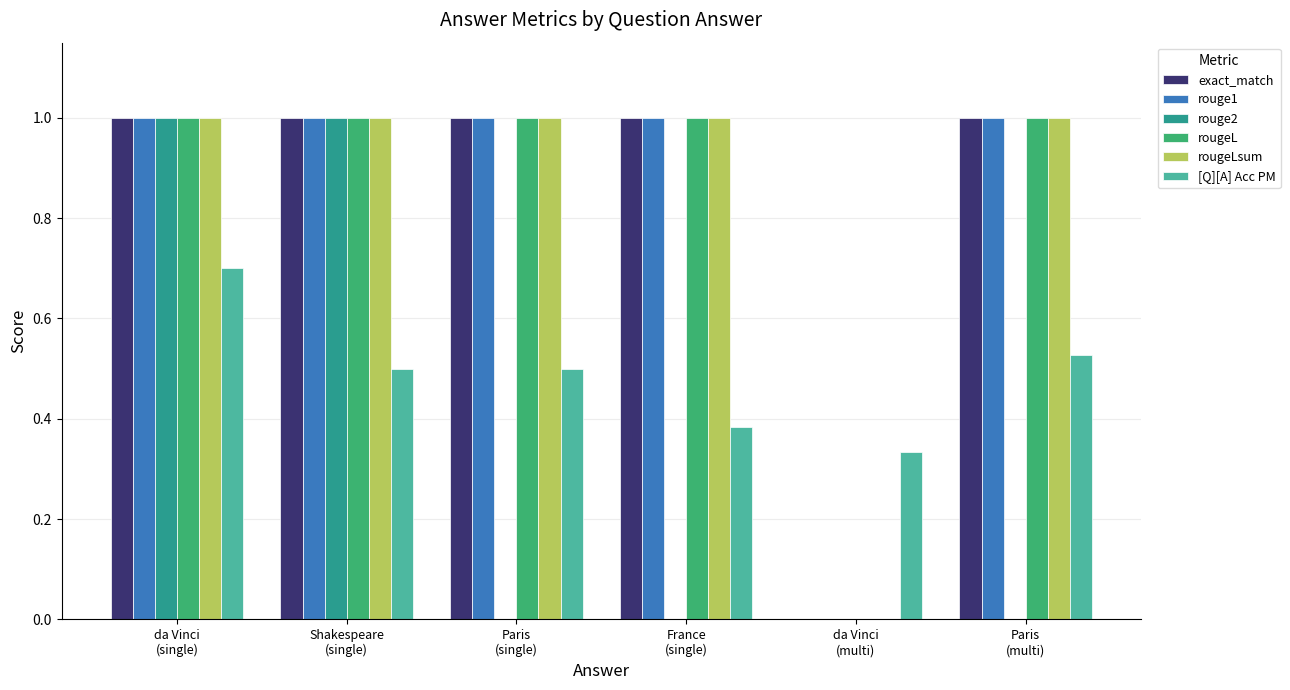

What is the sum of all rouge2 values?

2.0